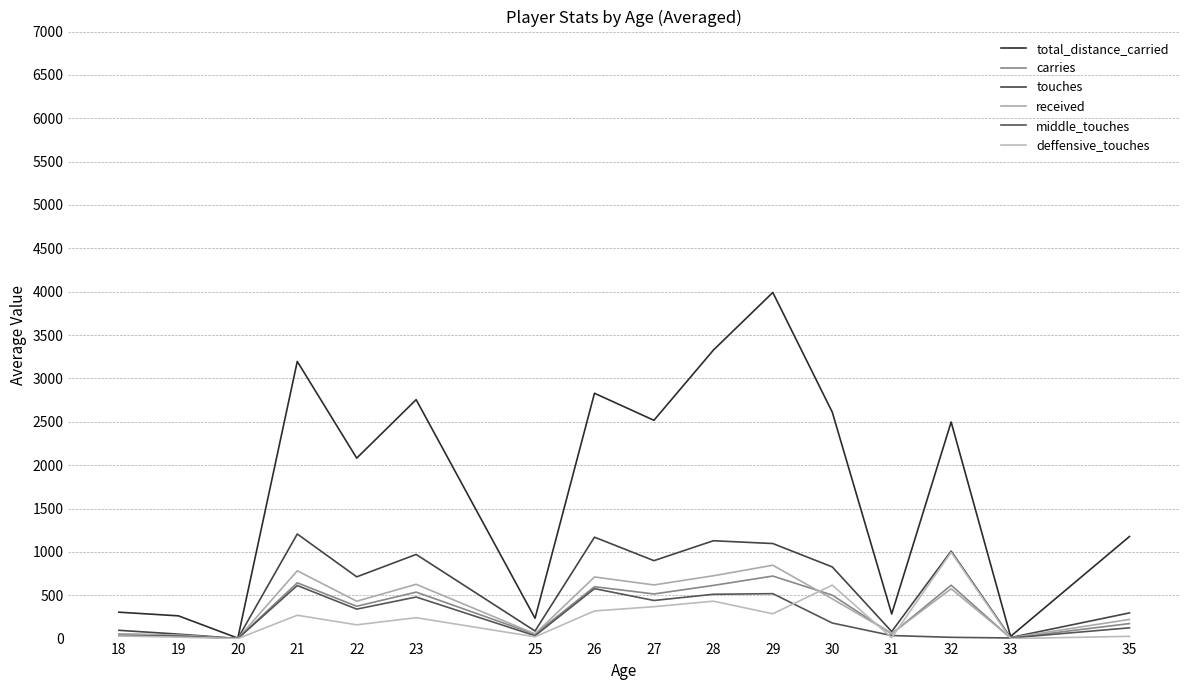

What is the value of the received point at the 4th from the left?

782.0